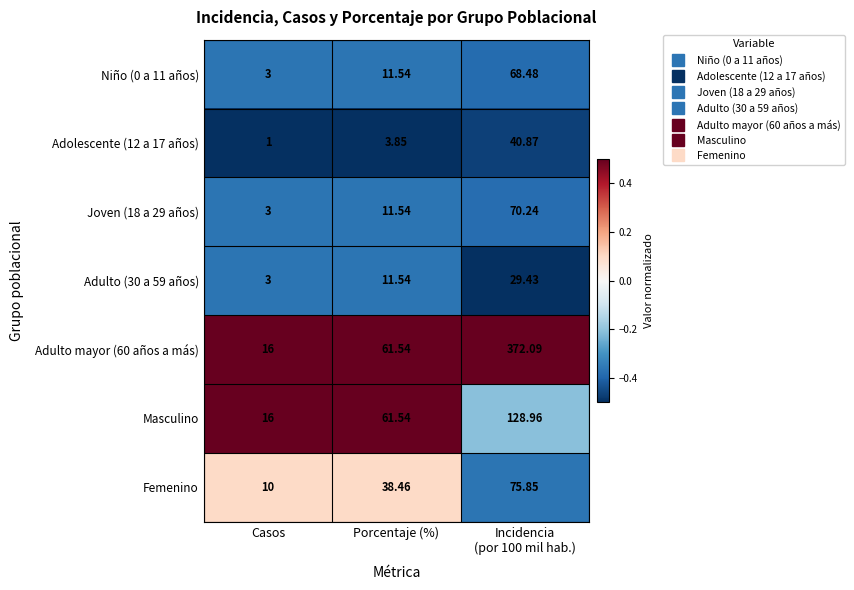

List the series in order of their peak value, highest first.

Adulto mayor (60 años a más), Masculino, Femenino, Joven (18 a 29 años), Niño (0 a 11 años), Adolescente (12 a 17 años), Adulto (30 a 59 años)